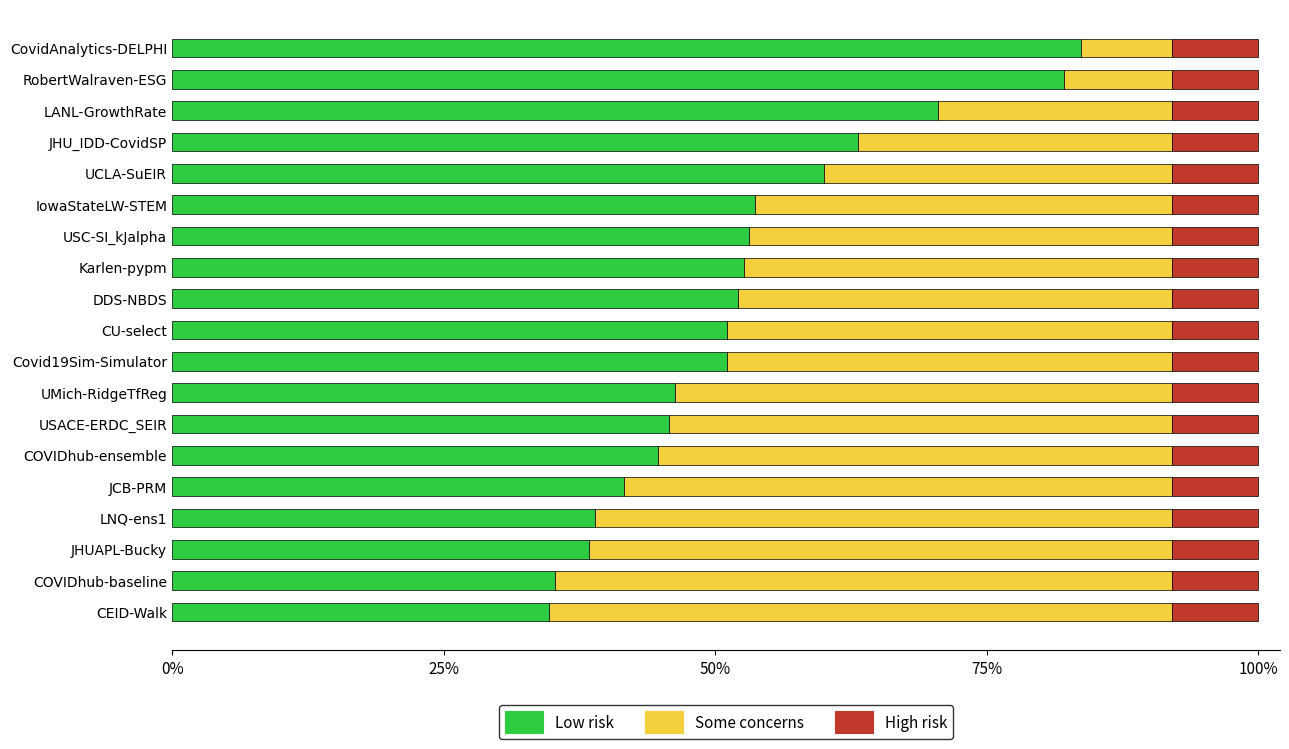

What are all the series names shown in the legend?

Low risk, Some concerns, High risk